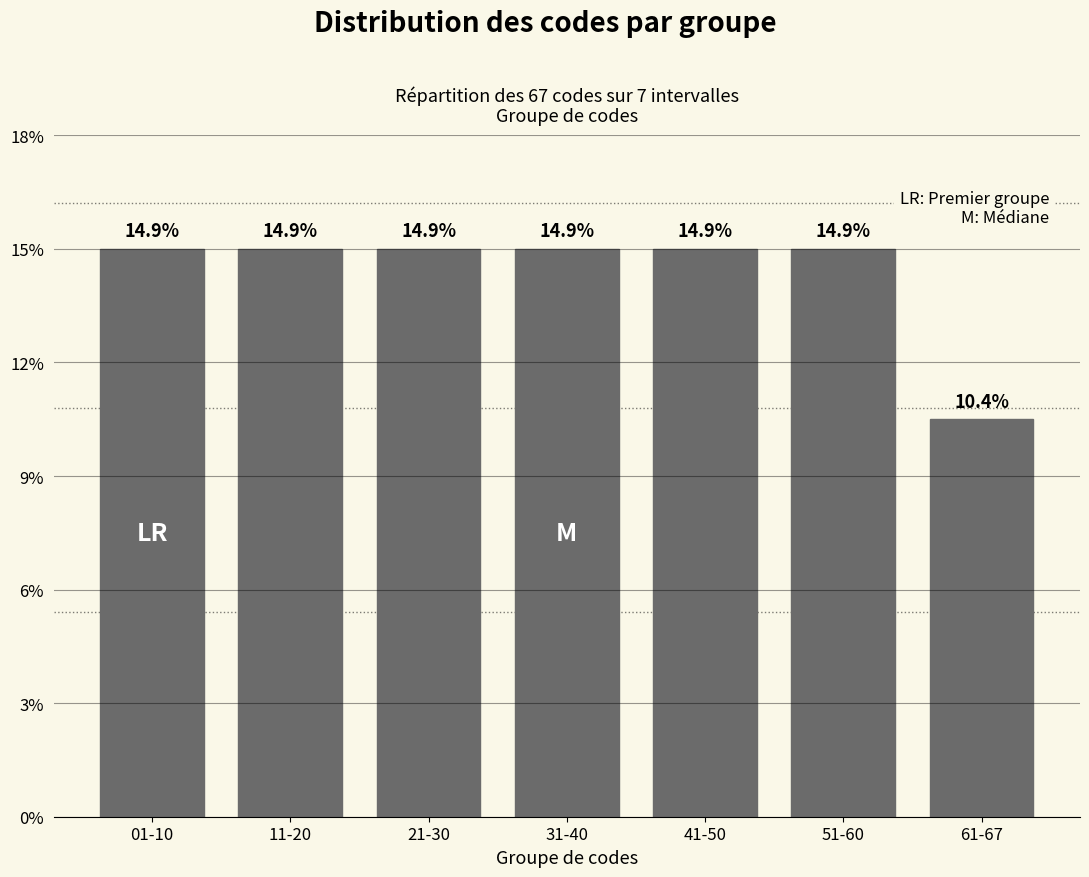

Does the chart contain any negative values?

No